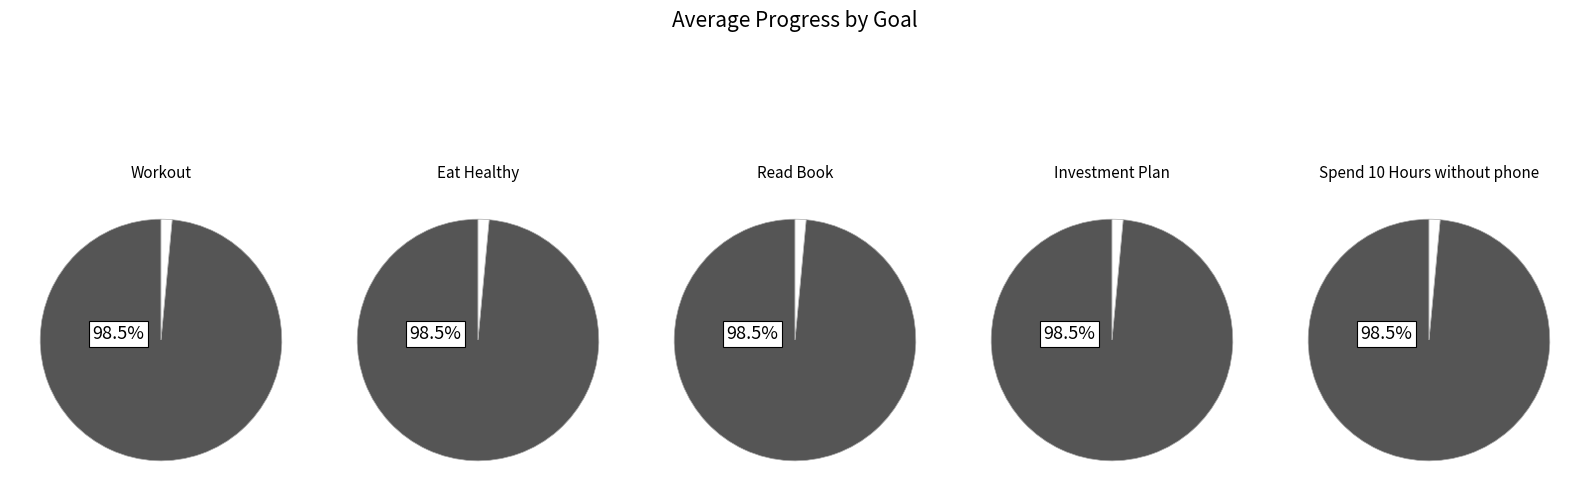

Which series changed the most between Read Book and Investment Plan?

Workout